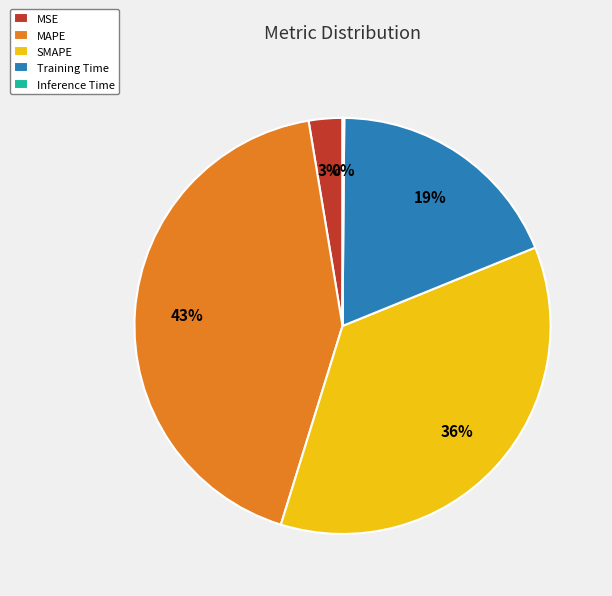

To the nearest percent, what is the difference between the Training Time and MAPE slice percentages?

24%